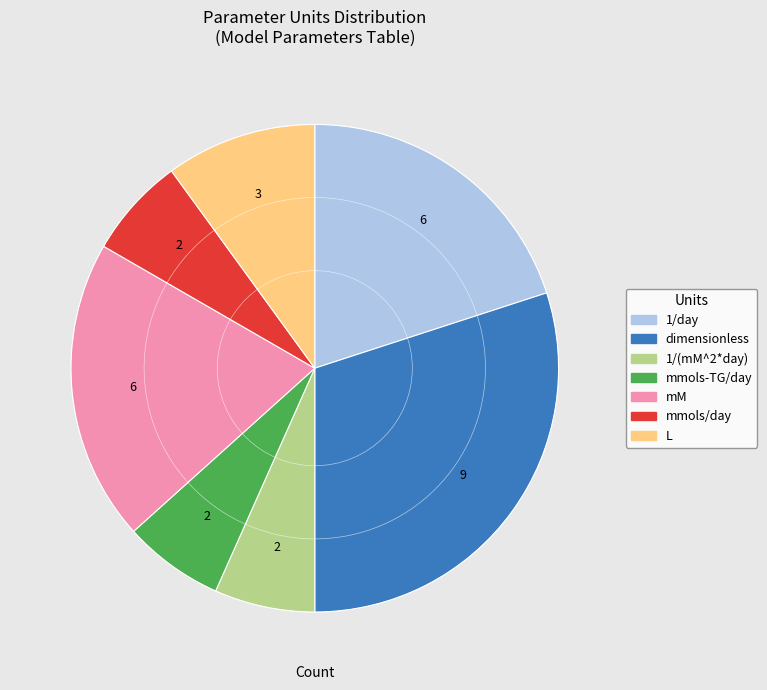

True or false: 1/day accounts for 20% of the total.

True